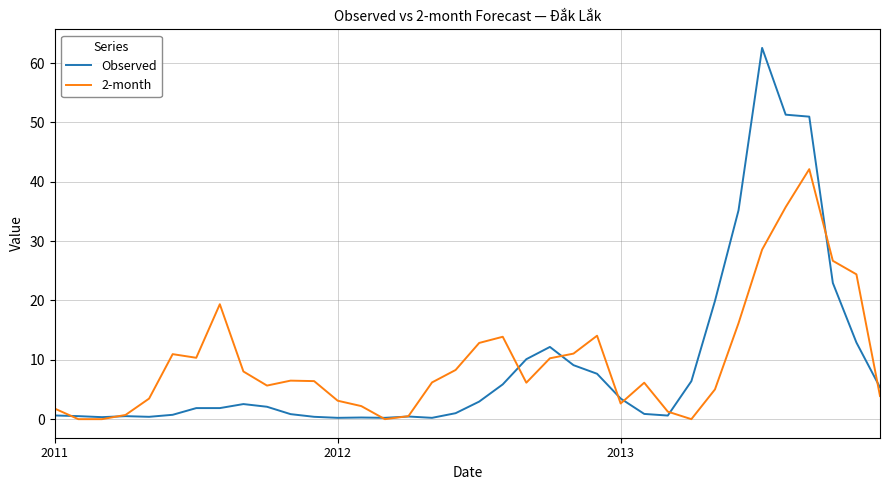

What is the maximum value for 2-month?

42.1